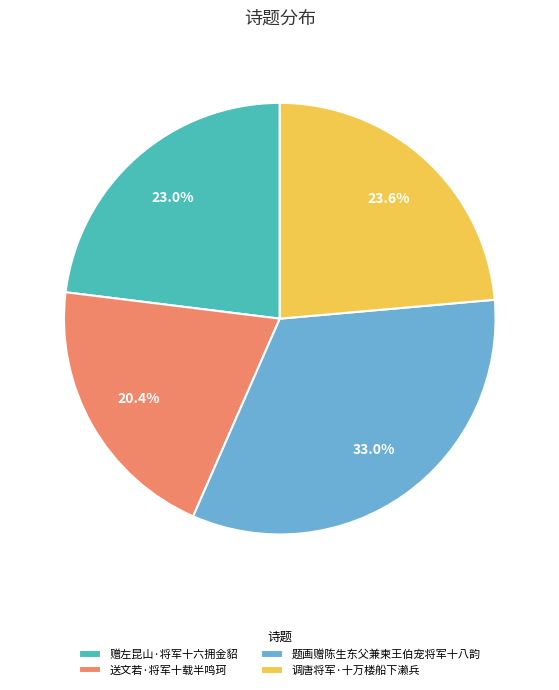

To the nearest percent, what percentage of the pie is 送文若·将军十载半鸣珂?

20%